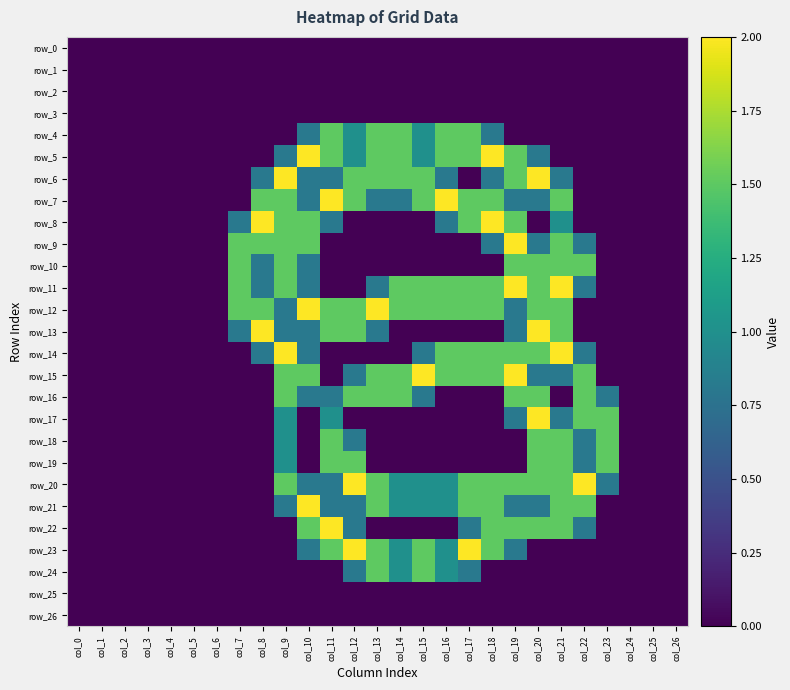

Is the value of row_16 at col_24 greater than the value of row_15 at col_23?

No